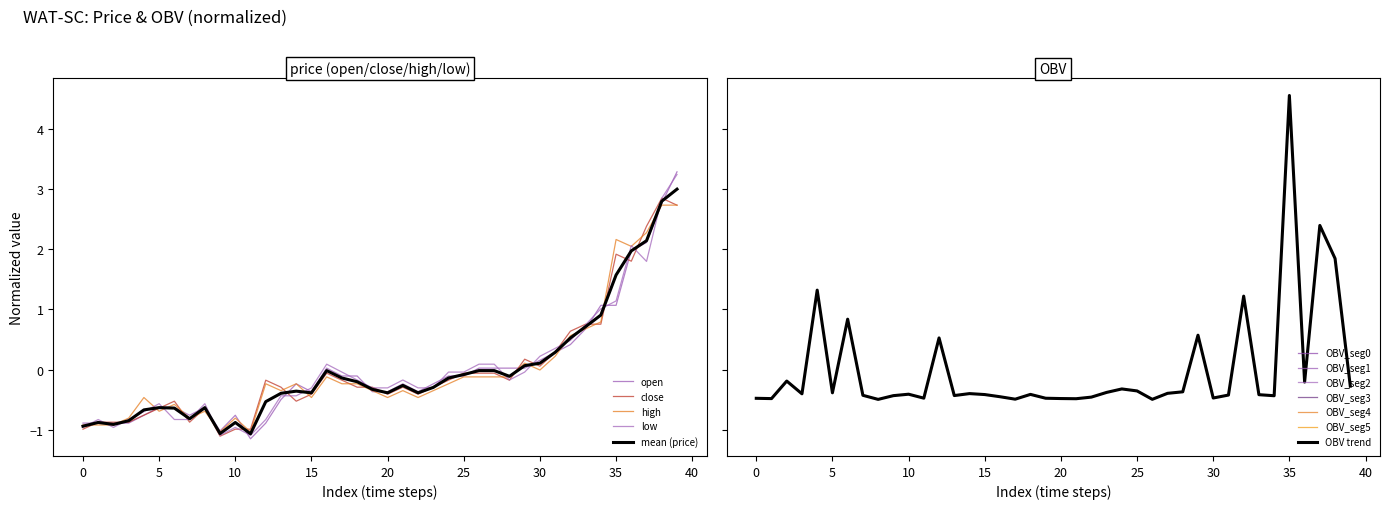

How many distinct data groups are displayed?

5